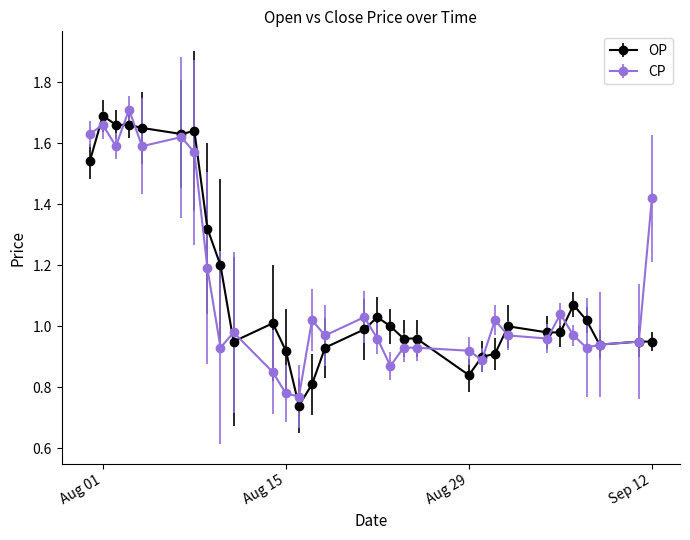

At how many categories does at least one series exceed 0?

31